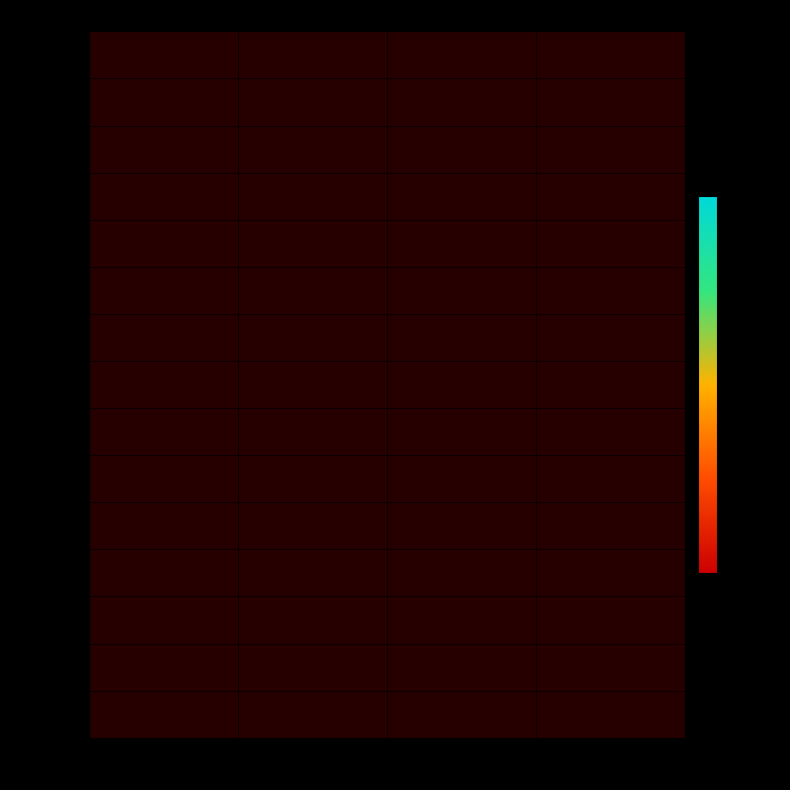

At 500-2000, list the series in order from smallest to largest.

20250723, 20250724, 20250725, 20250728, 20250729, 20250730, 20250804, 20250805, 20250806, 20250807, 20250820, 20250821, 20250822, 20250825, 20250903